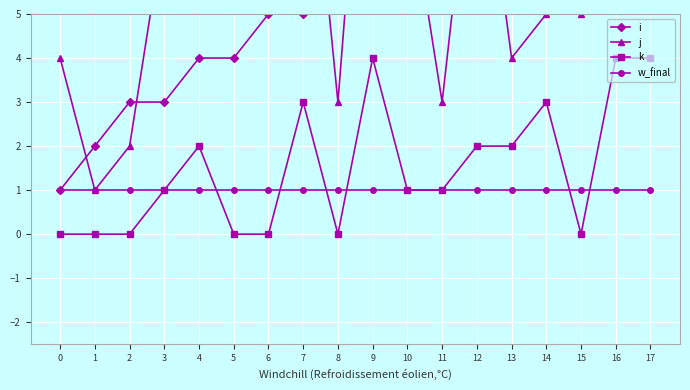

What is the minimum value for j?

1